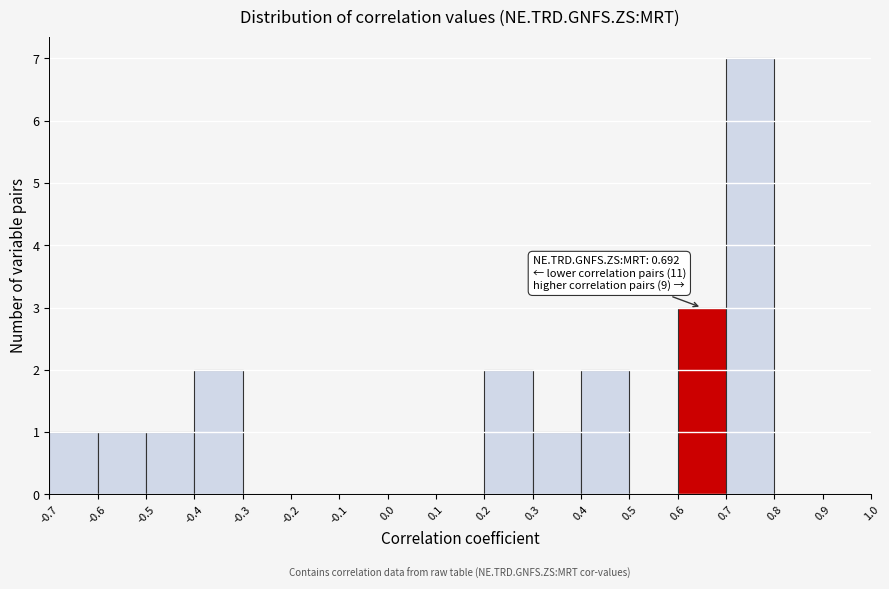

Which range on the x-axis has the tallest bar?

0.7 to 0.8